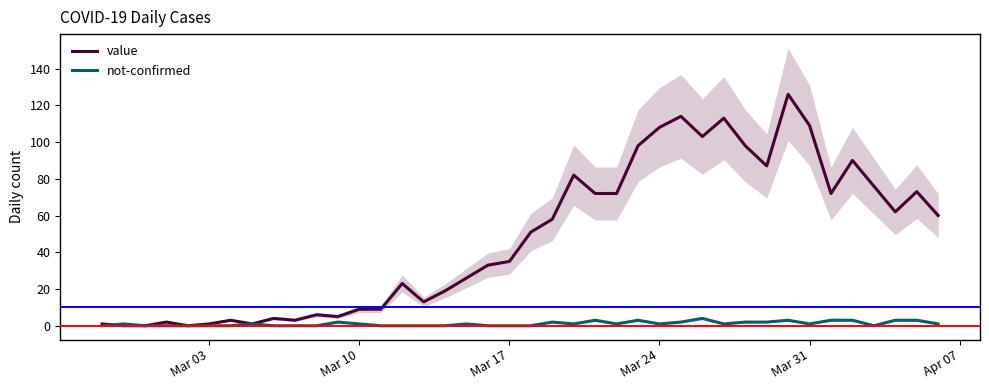

The value of not-confirmed at Mar 31 is 1. True or false?

True